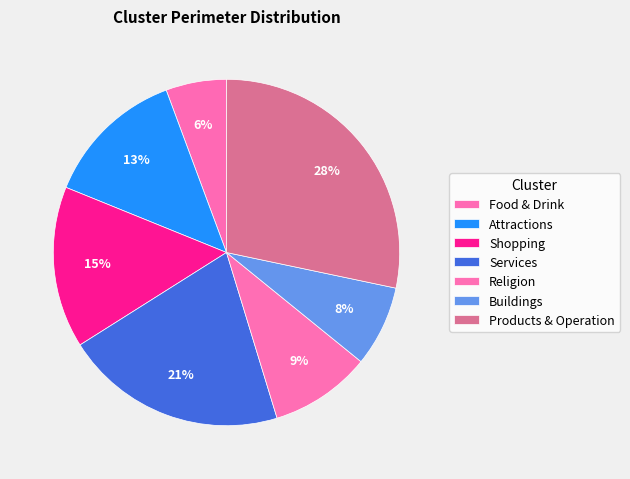

How many segments does this pie chart have?

7